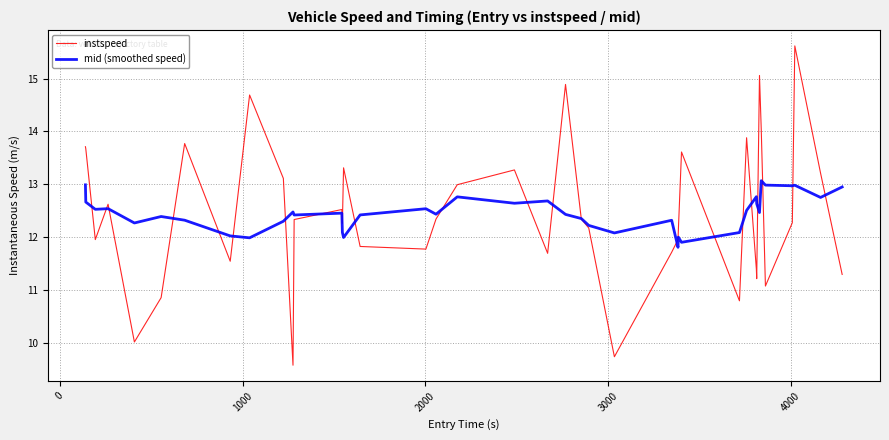

What is the maximum value shown in the chart?

15.6